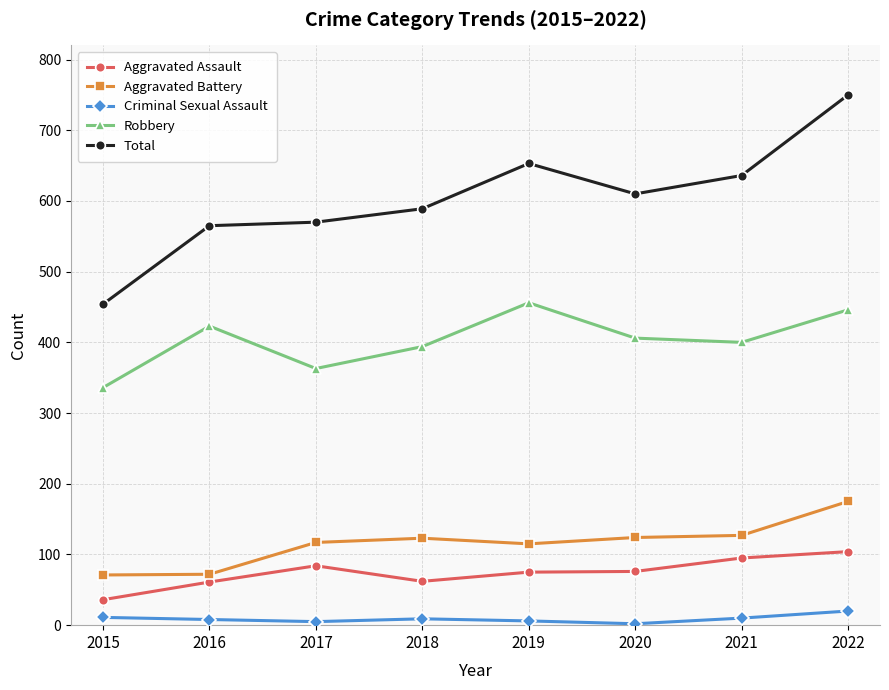

Is it true that Robbery equals 406 at 2020?

True